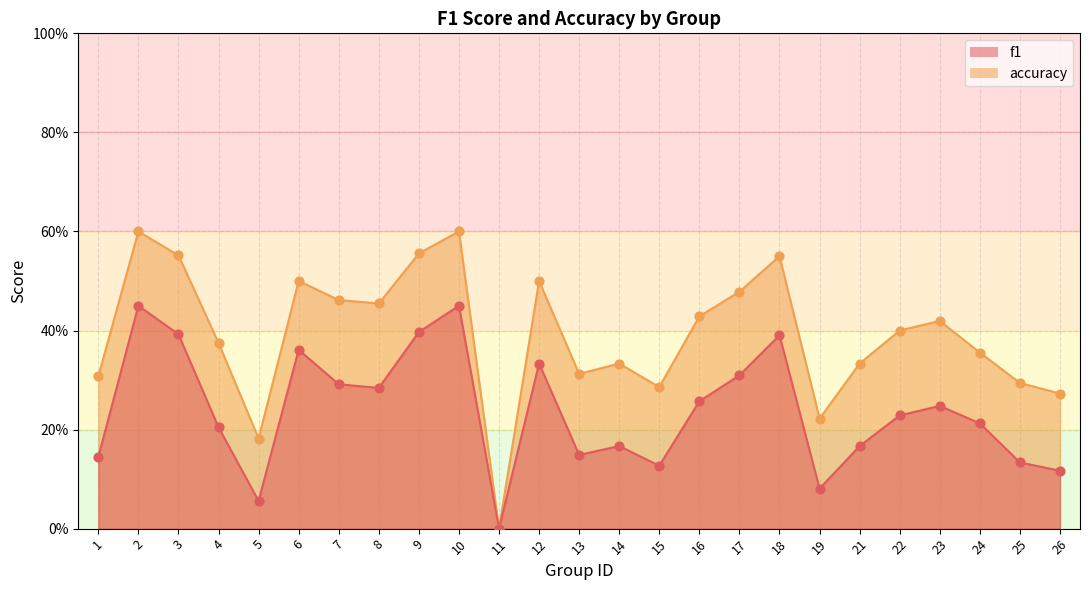

At which category is the sum across all series the highest?

2